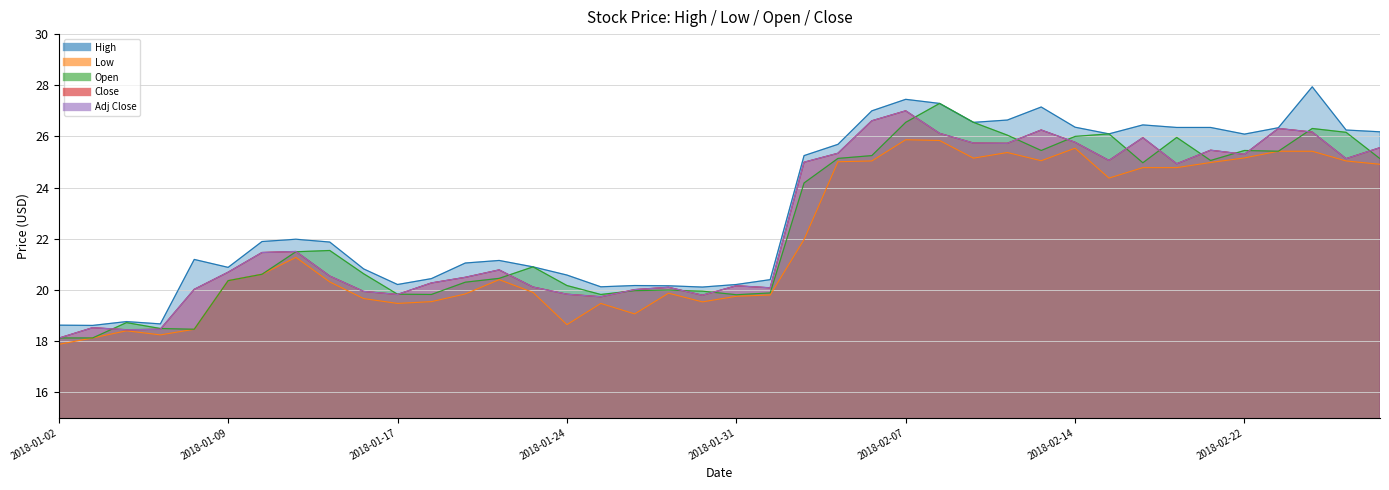

True or false: Close and High intersect in this chart.

False